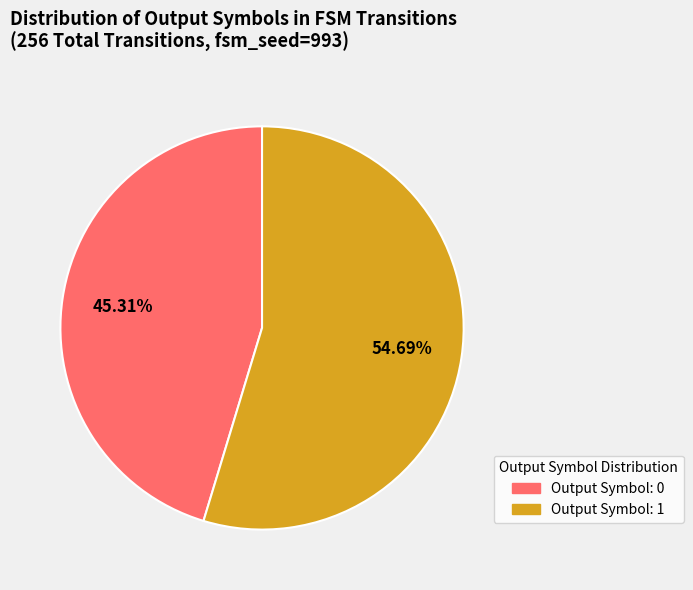

To the nearest percent, what is the difference between the largest and smallest slice percentages?

9%